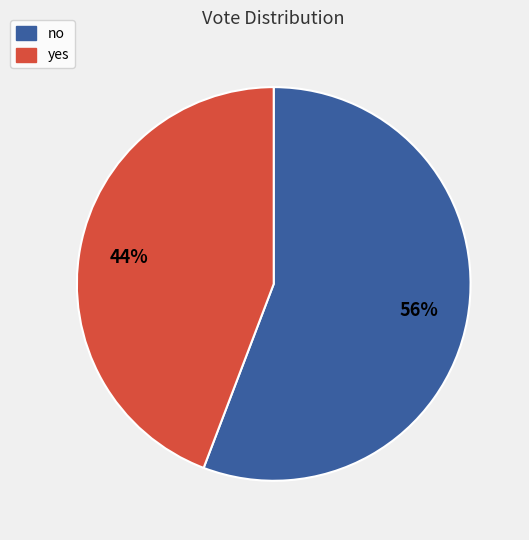

The yes slice represents 44% of the pie. True or false?

True